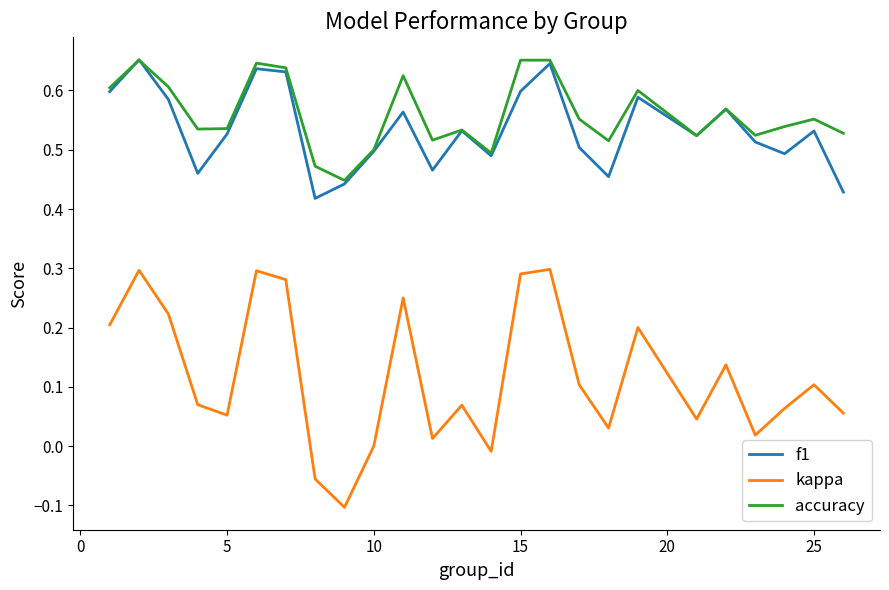

Which series has the largest range (max minus min)?

kappa